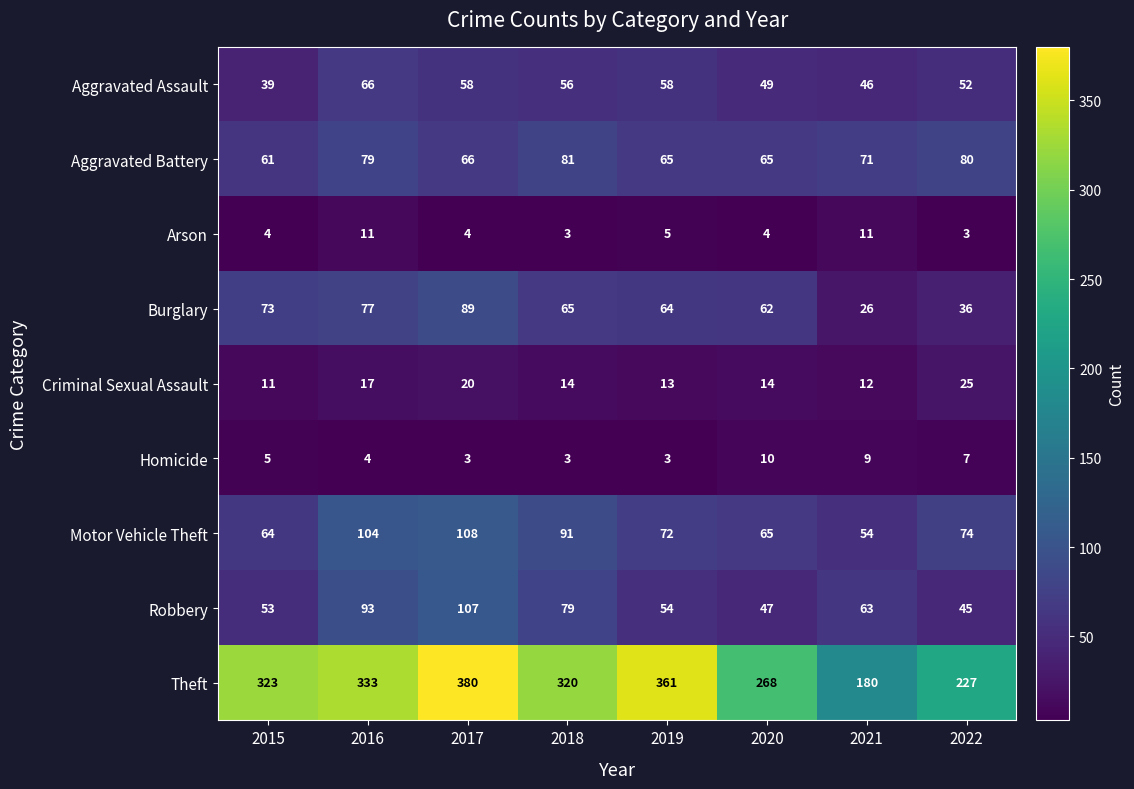

How many categories are shown in the chart?

8